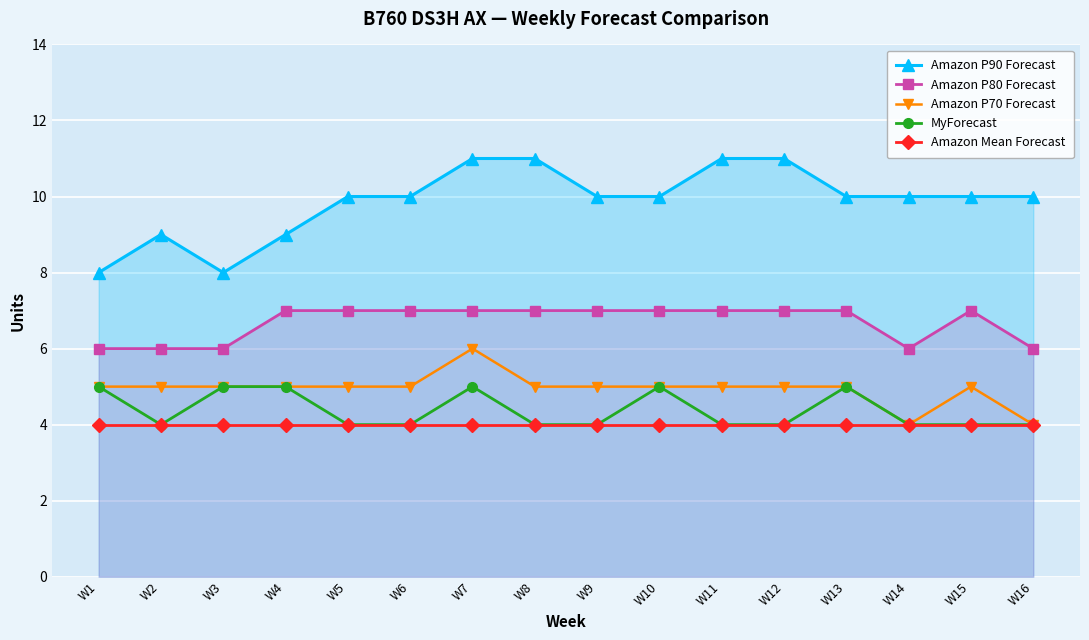

Which series has the widest spread of values?

Amazon P90 Forecast